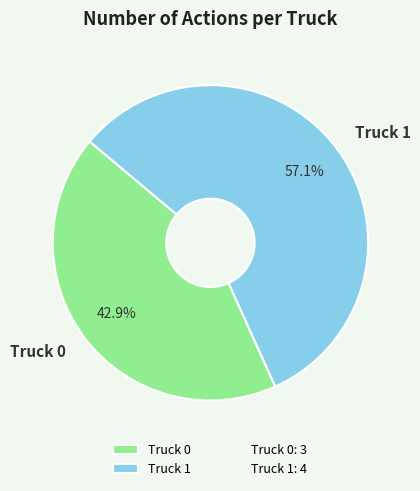

How many segments does this pie chart have?

2